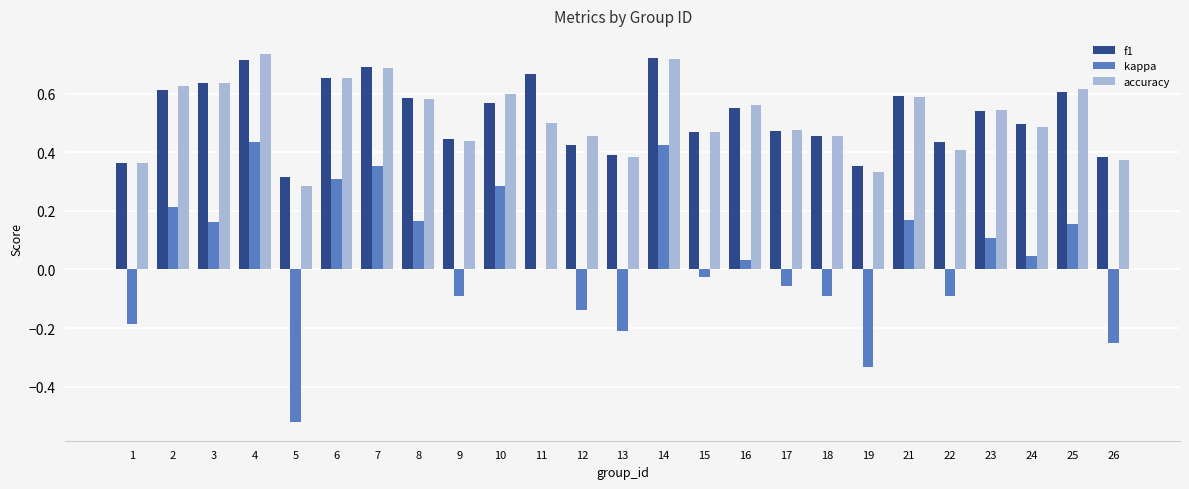

What is the sum of the accuracy values at 14 and 6?

1.4